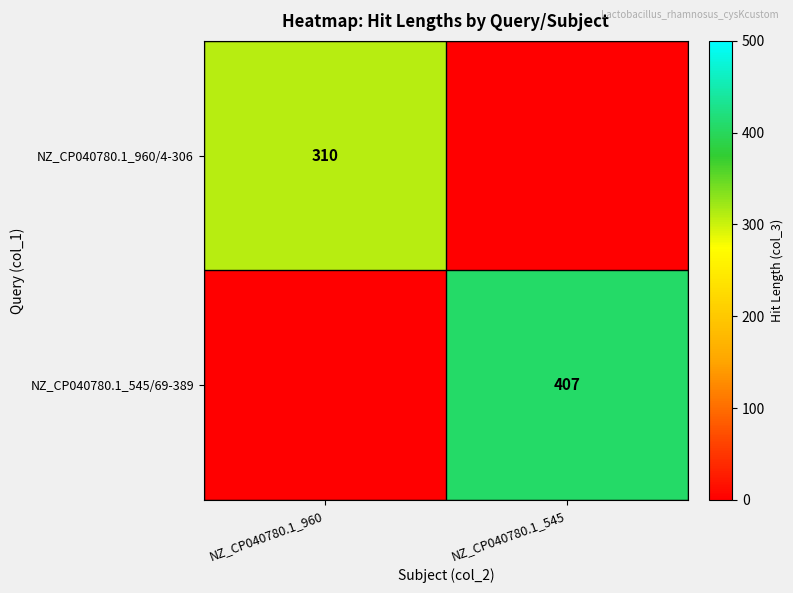

Is it true that NZ_CP040780.1_960/4-306 equals 409 at NZ_CP040780.1_960?

False